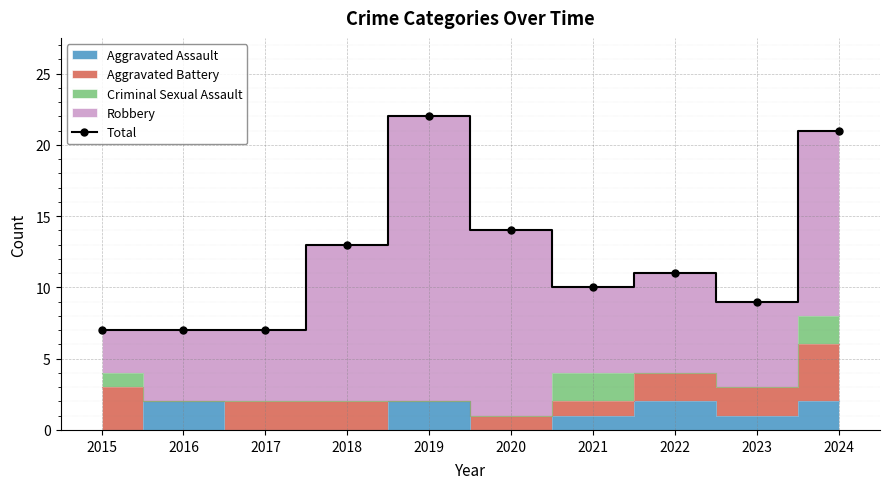

At which category does the chart reach its minimum across all series?

2015